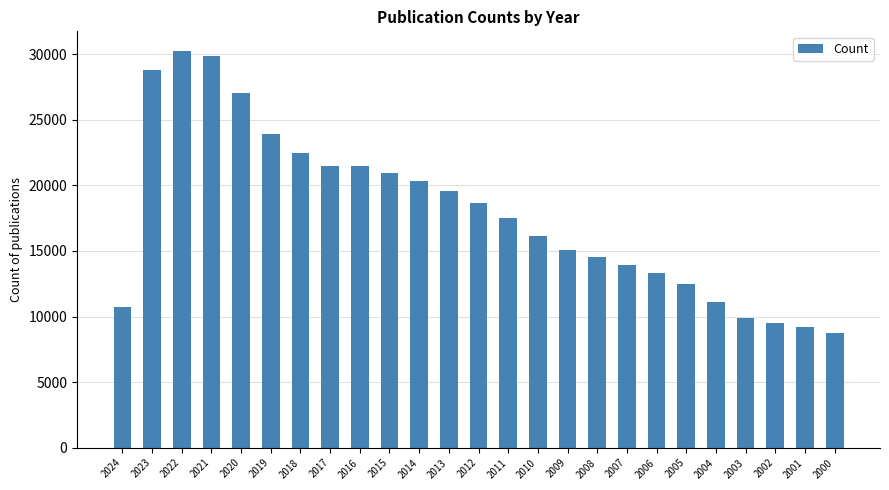

Does the chart contain any negative values?

No